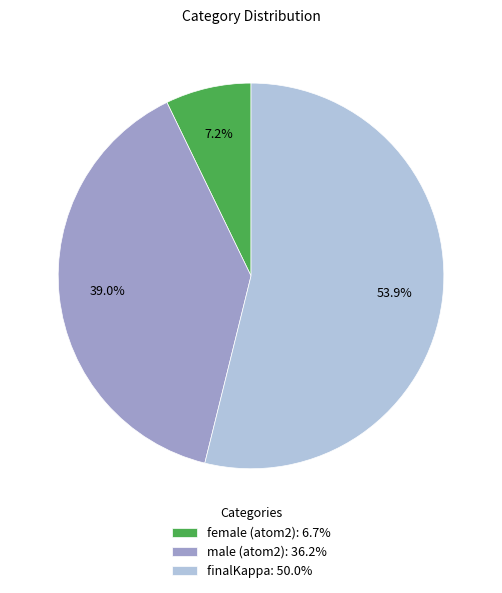

Do finalKappa and female (atom2) together represent more than half of the pie?

Yes